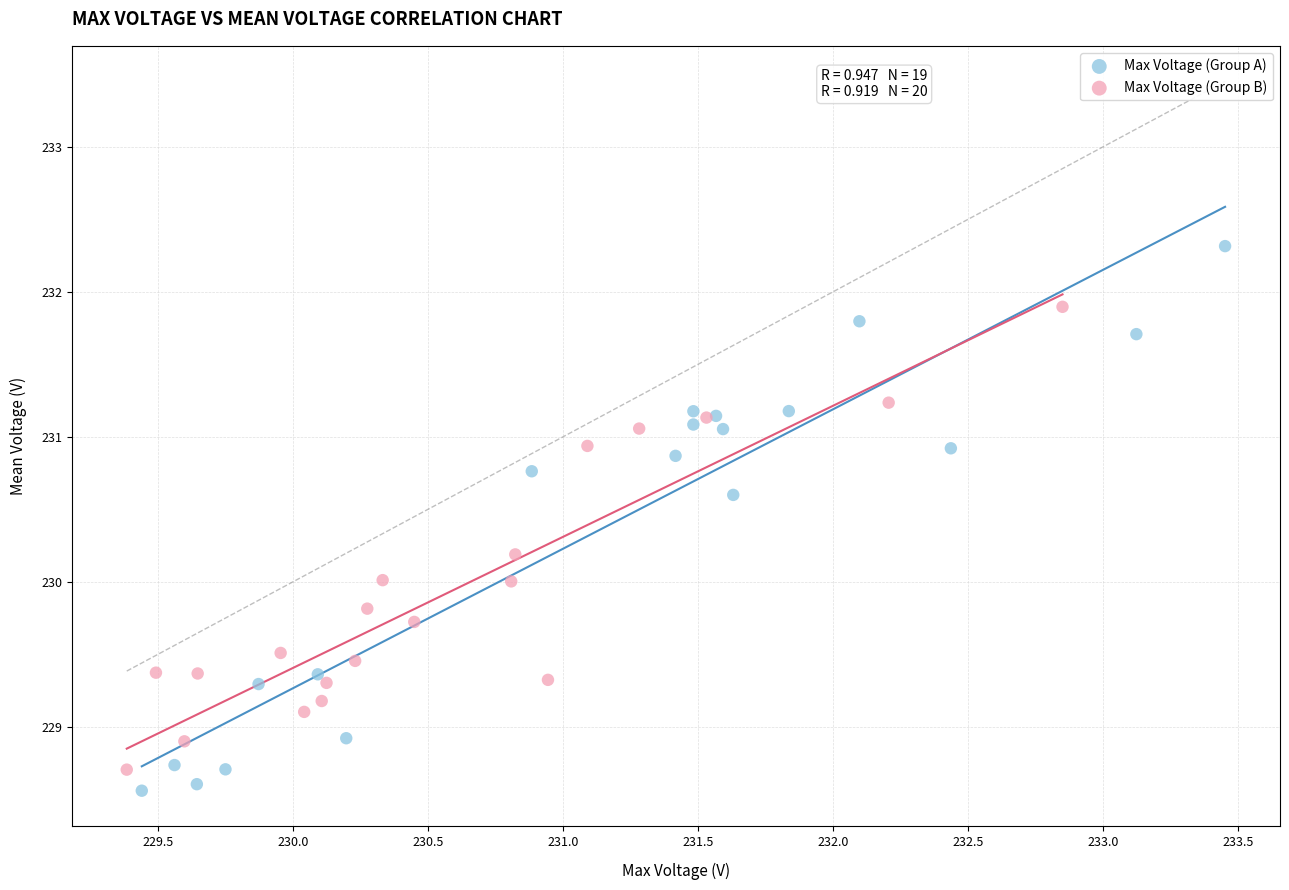

What are all the series names shown in the legend?

Max Voltage (Group A), Max Voltage (Group B)